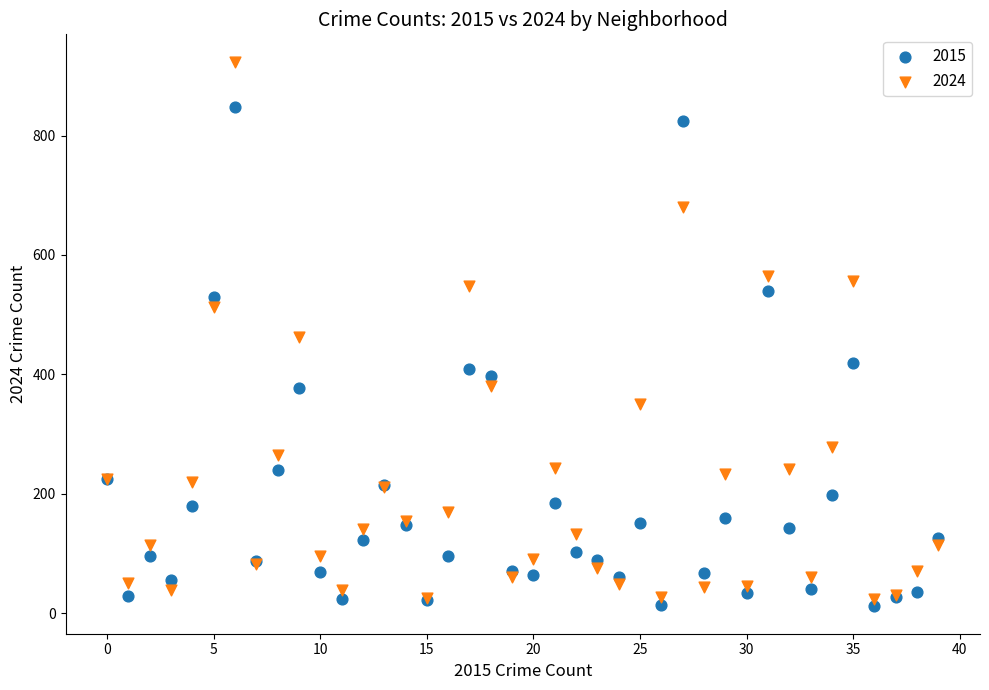

Which series has the widest spread of Y values?

2024